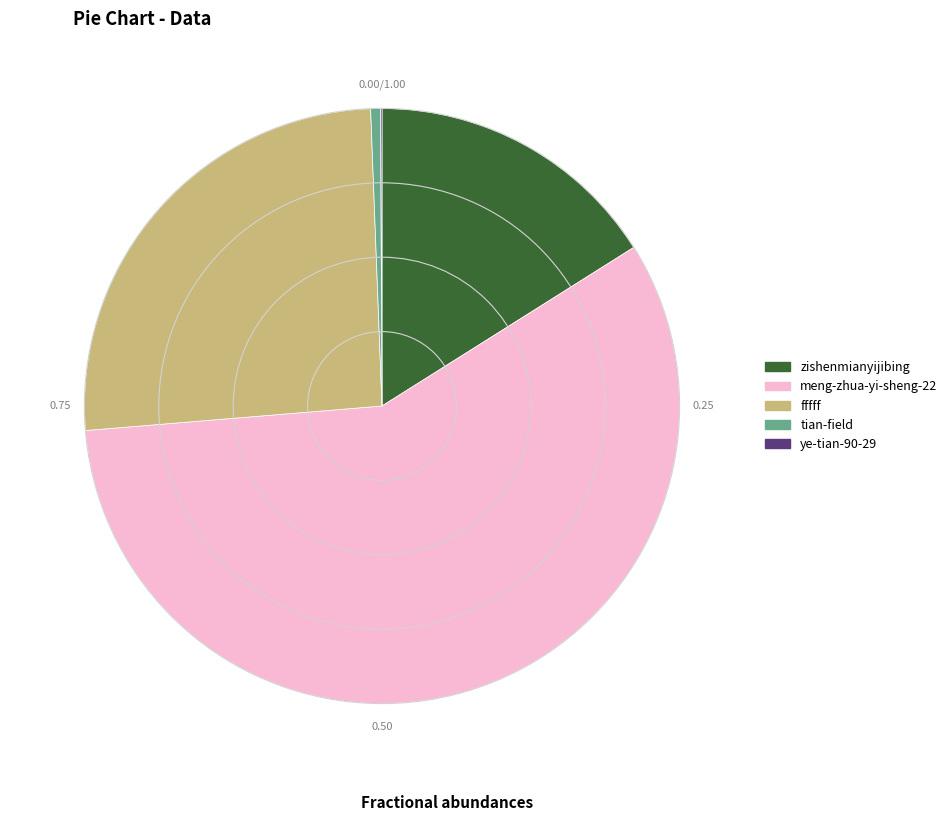

Is it true that zishenmianyijibing is 3% of the pie?

False